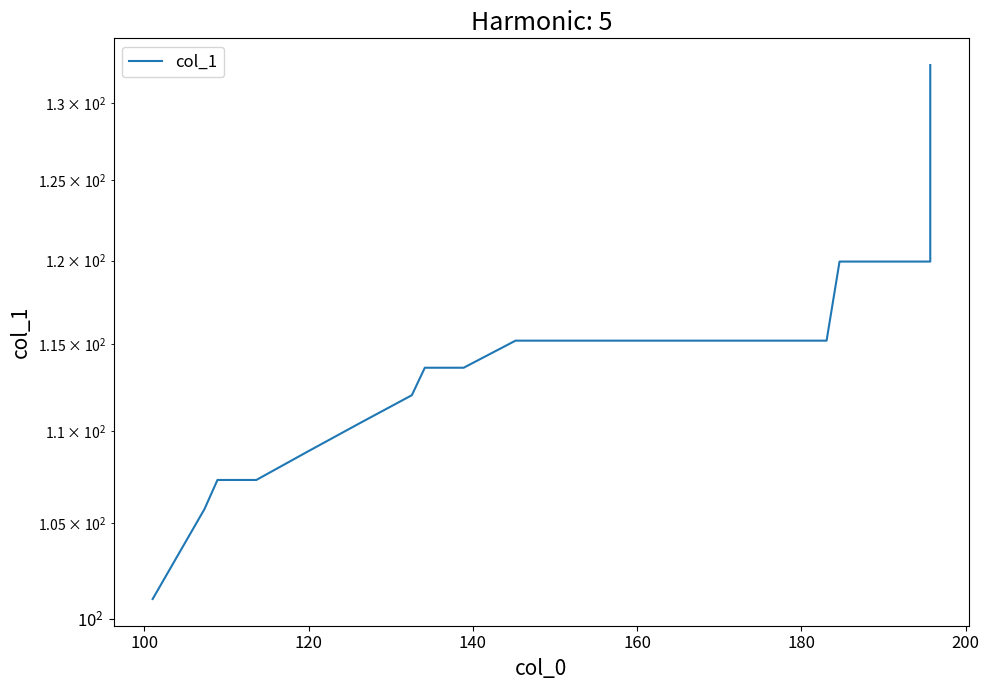

Is it true that the value at 180 is 157.1?

False